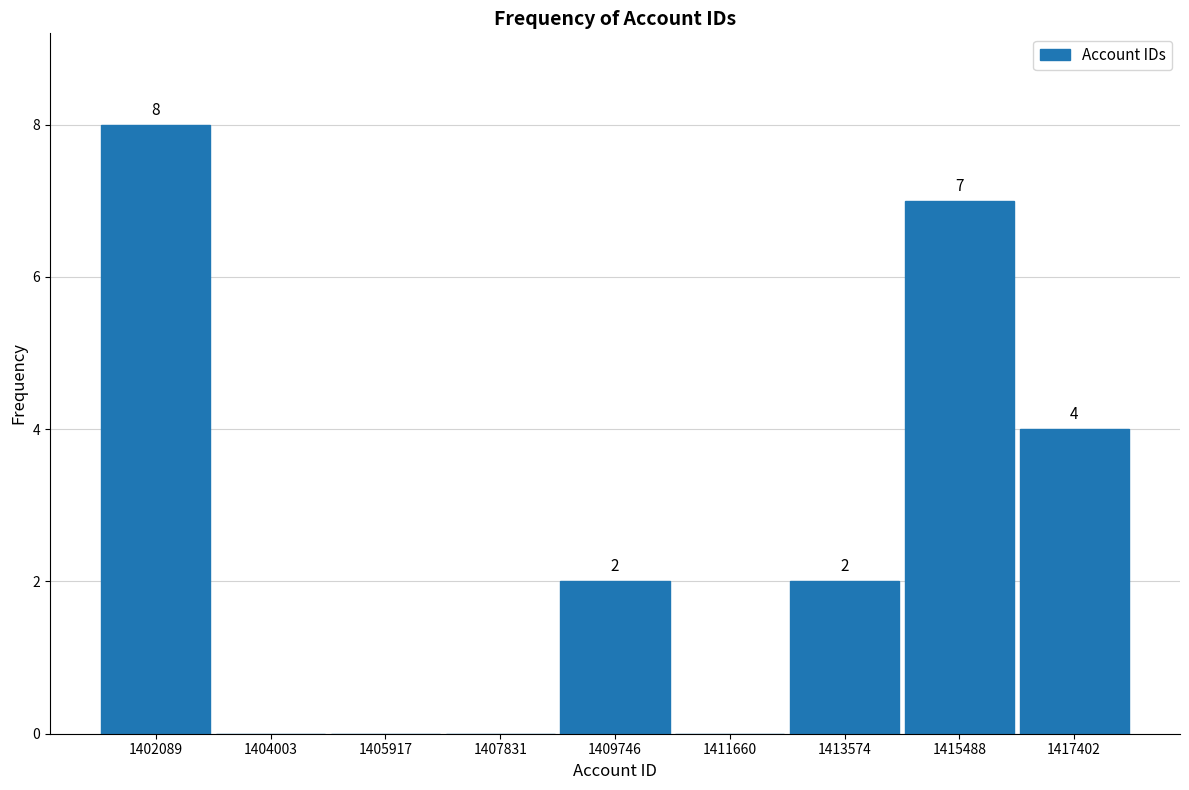

Which range on the x-axis has the tallest bar?

1401200 to 1403000